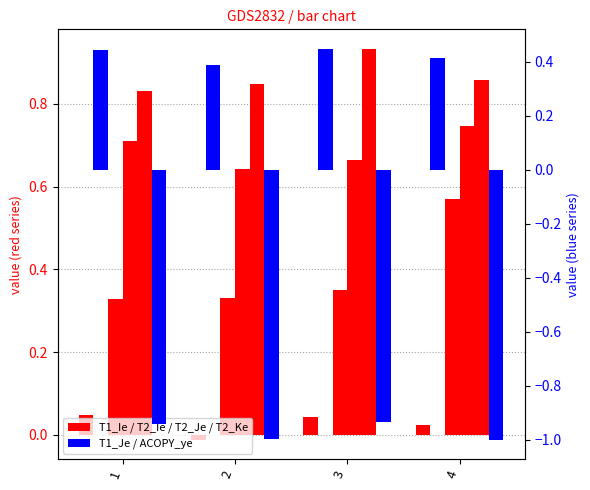

List the series in order of their peak value, highest first.

T2_Ke, T2_Je, T2_Ie, T1_Je, T1_Ie, ACOPY_ye